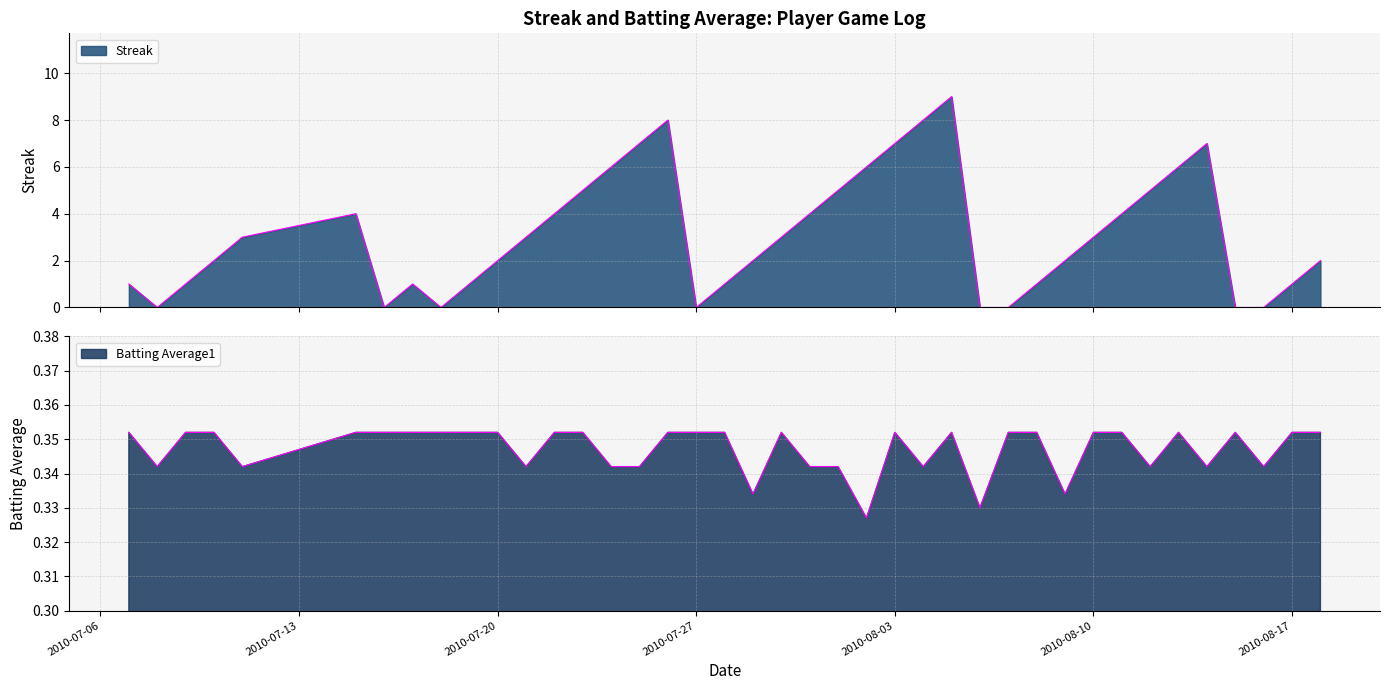

How many interior local peaks does the Batting Average1 series have?

5